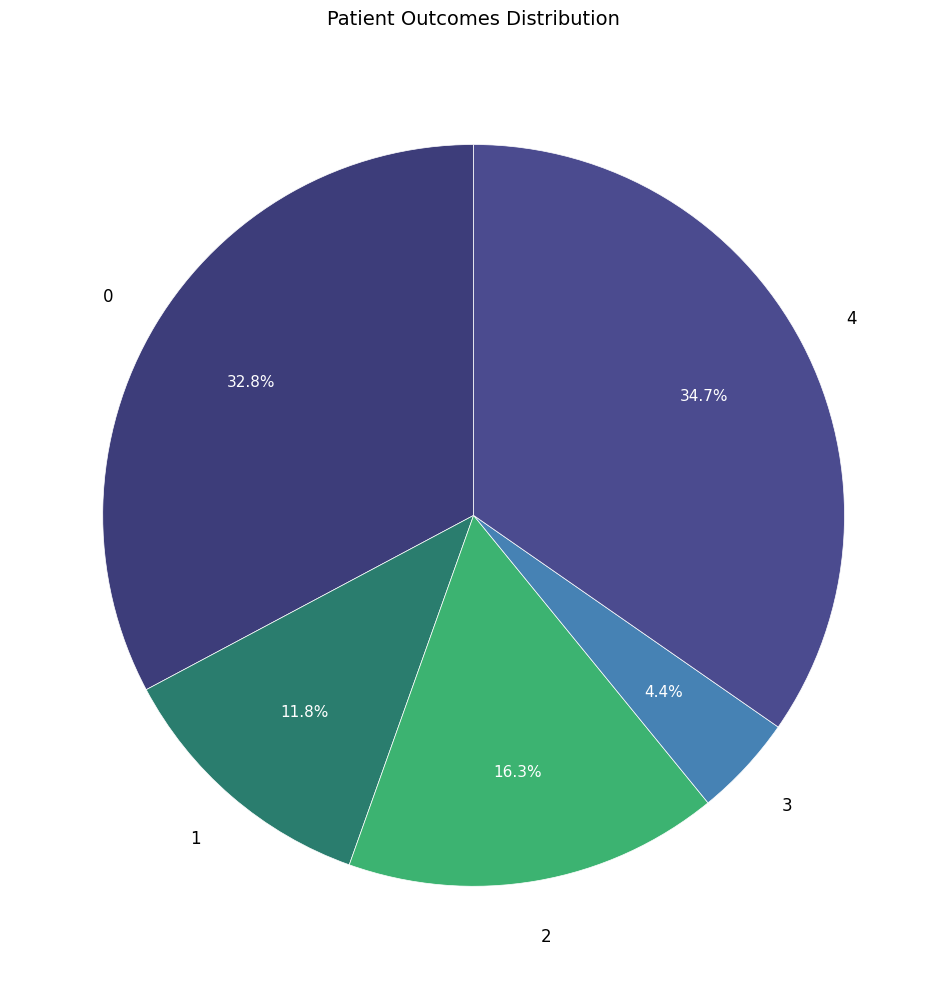

How many segments does this pie chart have?

5